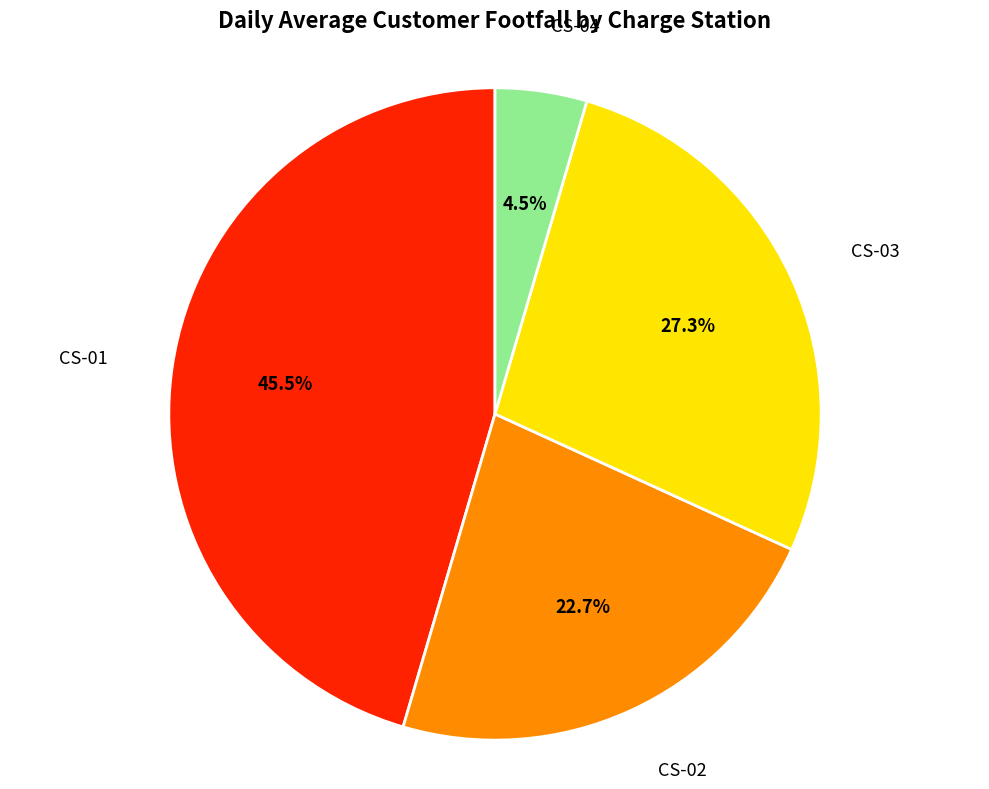

Combined, what portion of the pie is CS-01 and CS-02?

68.2%